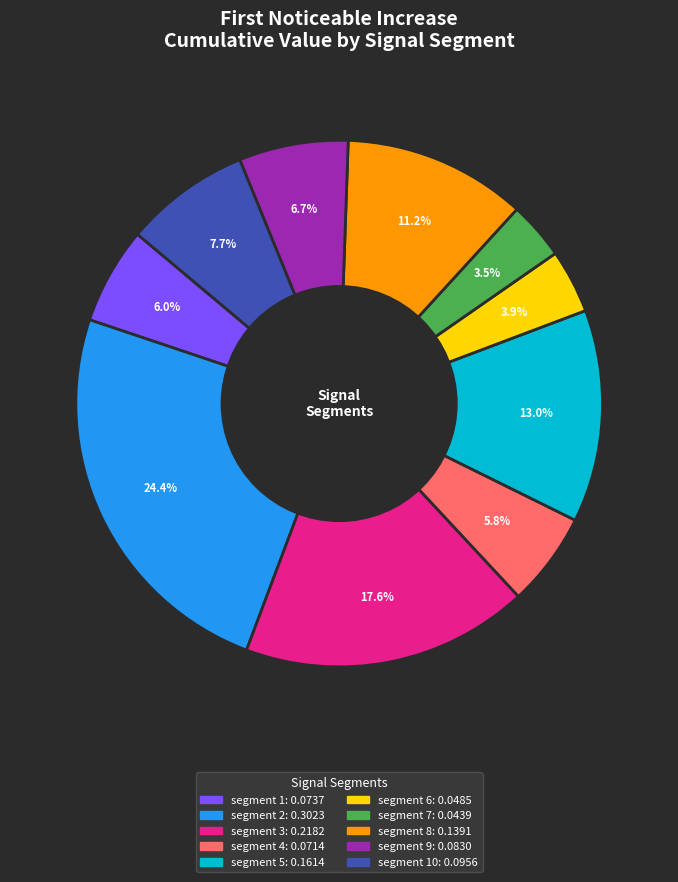

Is there a majority slice in this chart?

No